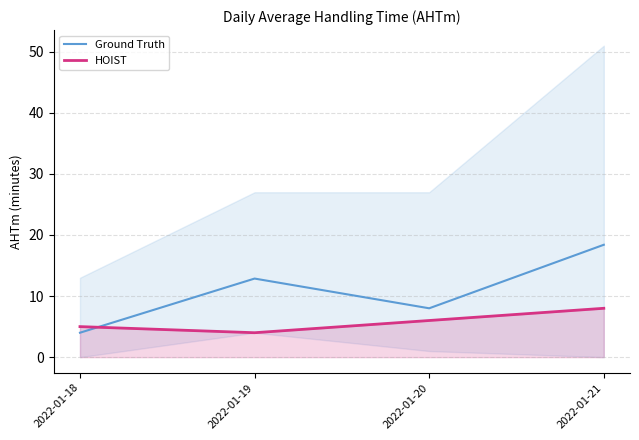

Is it true that HOIST equals 4.0 at 2022-01-19?

True